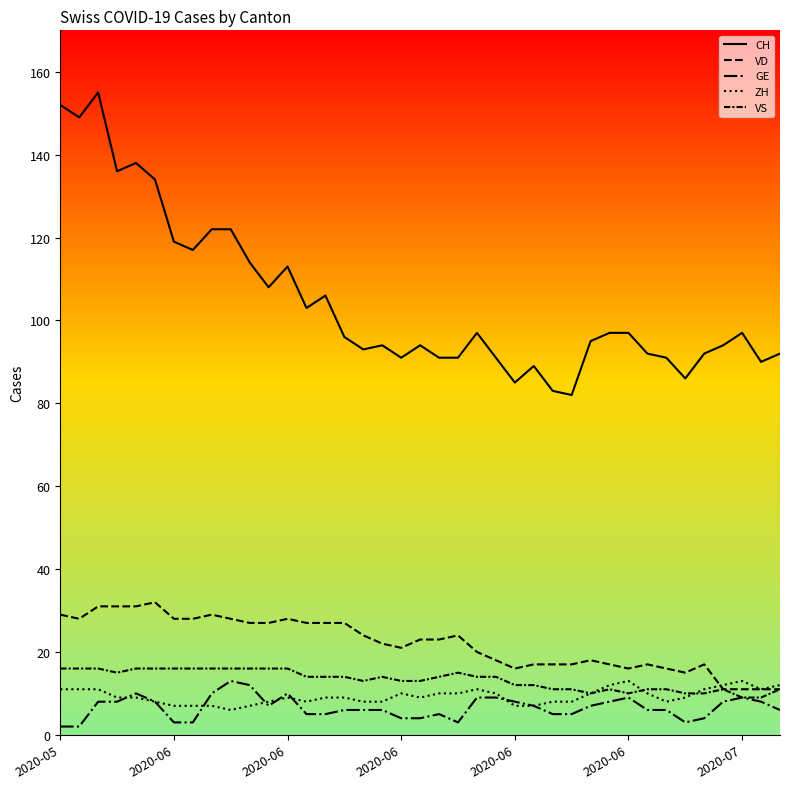

Which series has the largest total across all categories?

CH